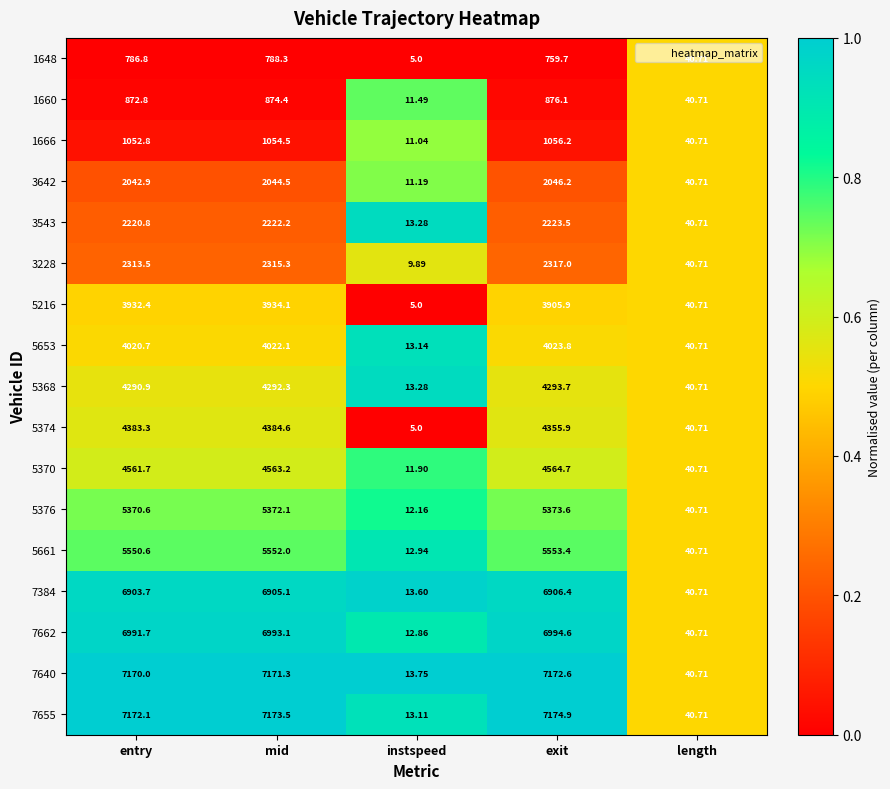

At which category is the sum across all series the highest?

mid